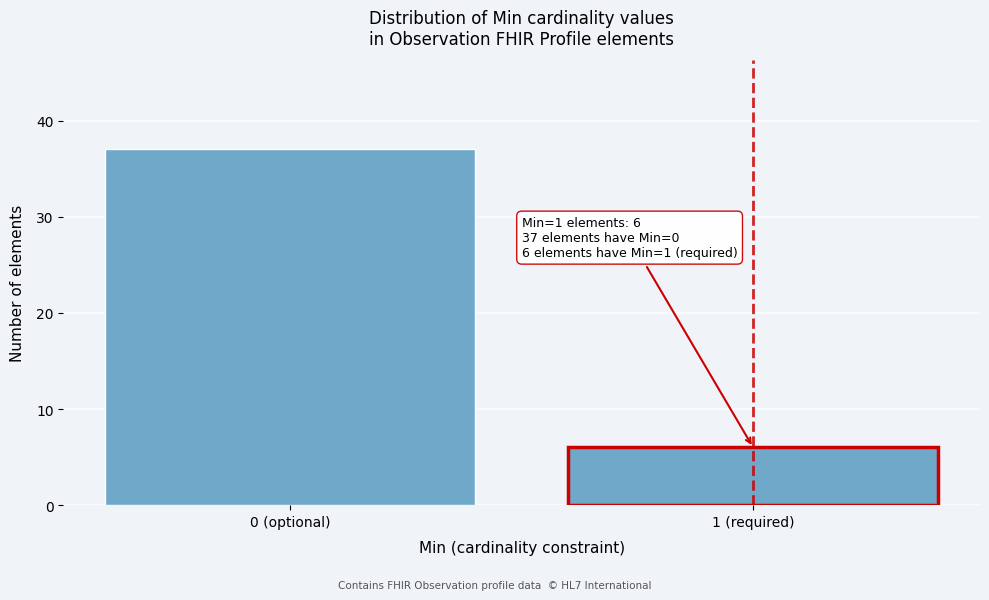

Reading left to right, list all the values displayed in this chart.

0 (optional)=37	1 (required)=6